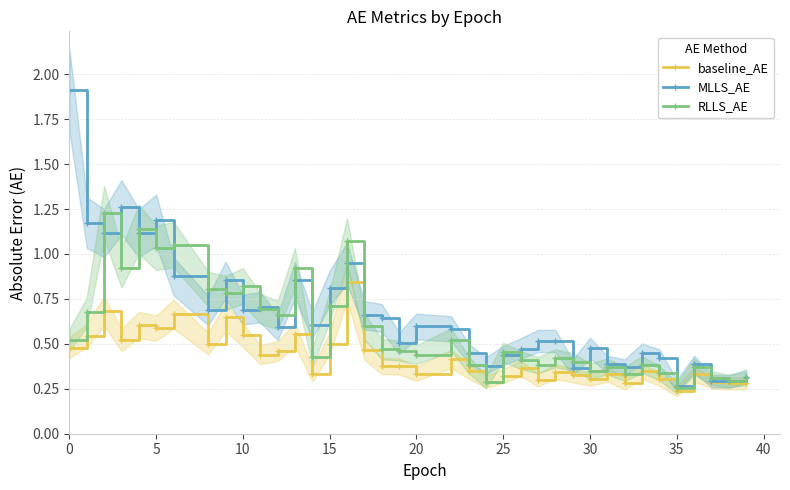

What is the highest value of the MLLS_AE series?

1.9